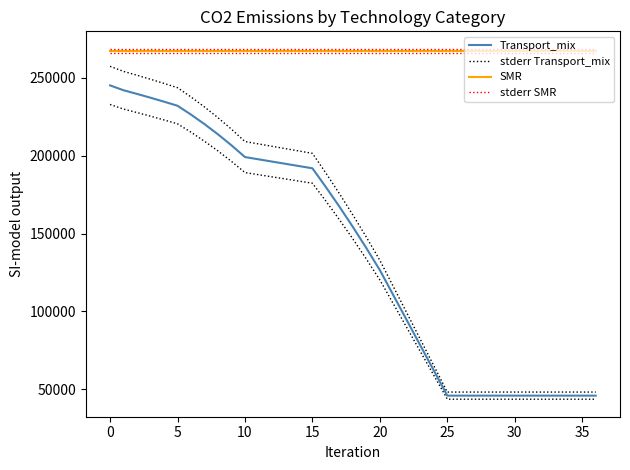

Is this an area chart (filled region under the line)?

No